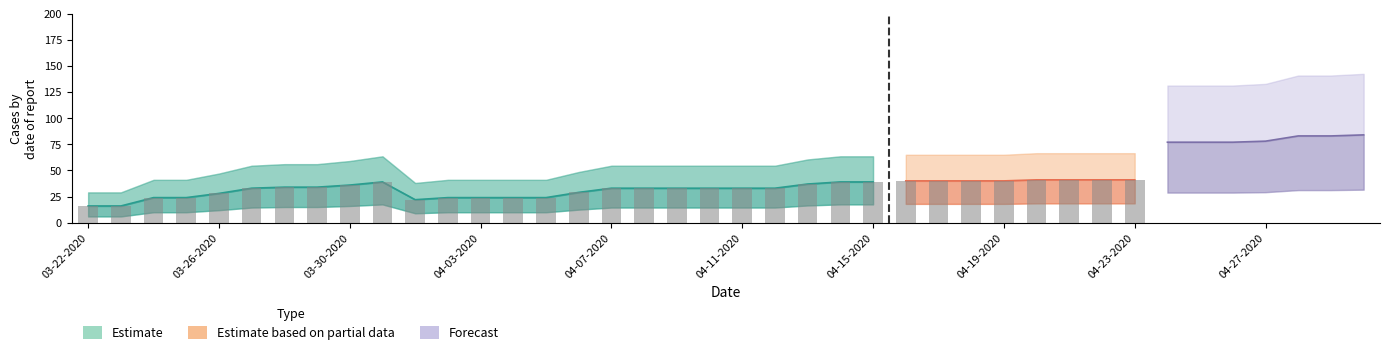

Does the chart contain any negative values?

No